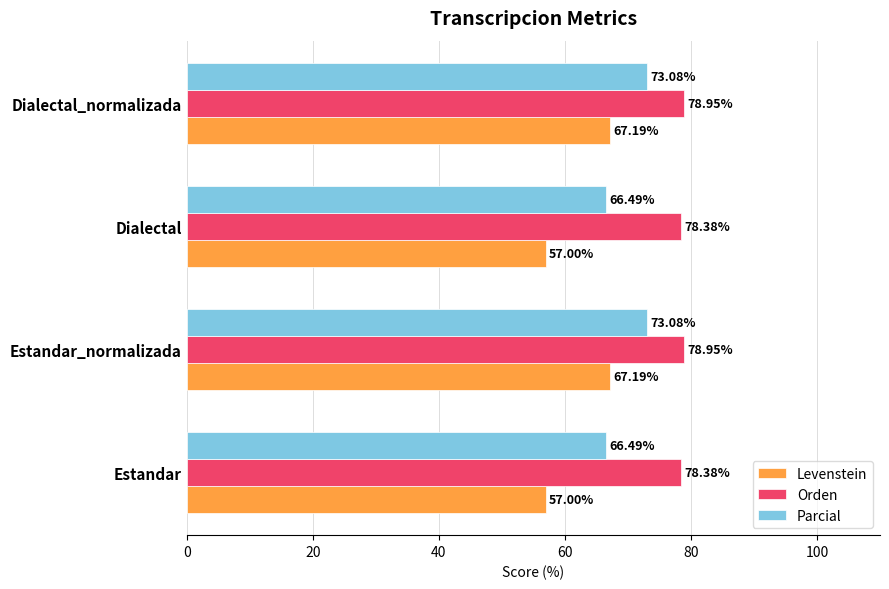

Which series has the largest total across all categories?

Orden